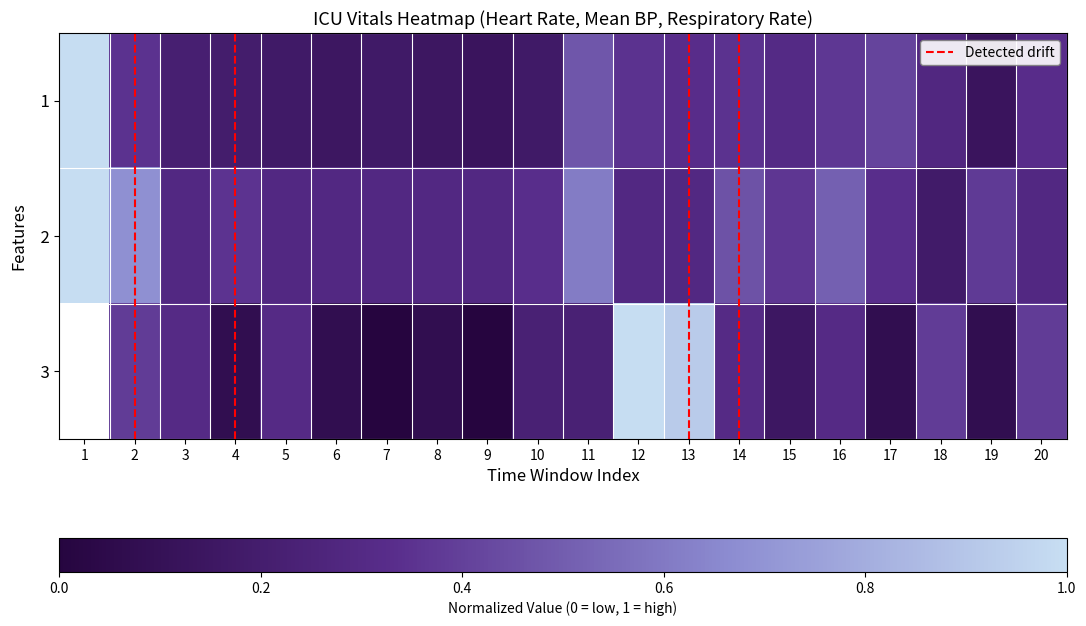

How many categories are shown in the chart?

20